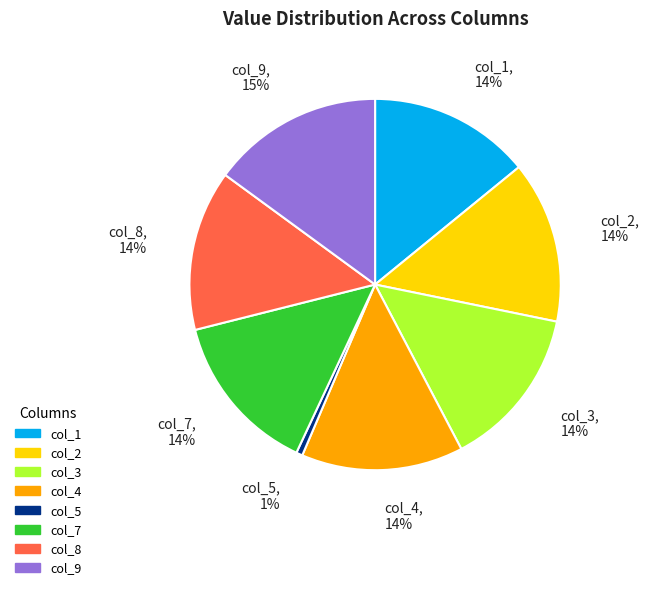

What is the ratio of the value at col_1 to the value at col_7?

1.0